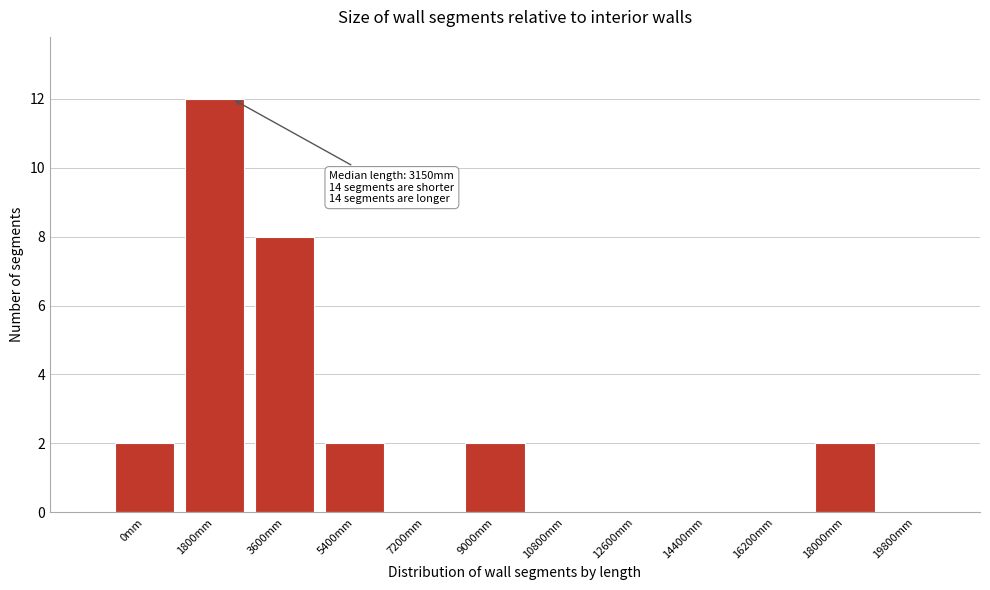

Reading left to right, transcribe all the data shown in this chart.

0mm=2	1800mm=12	3600mm=8	5400mm=2	7200mm=0	9000mm=2	10800mm=0	12600mm=0	14400mm=0	16200mm=0	18000mm=2	19800mm=0